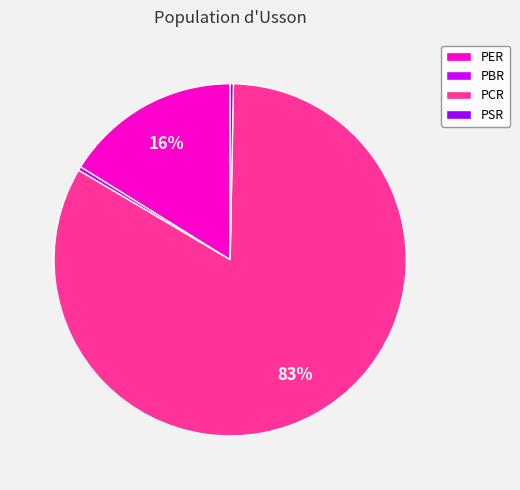

What is the largest slice in the pie chart?

PCR